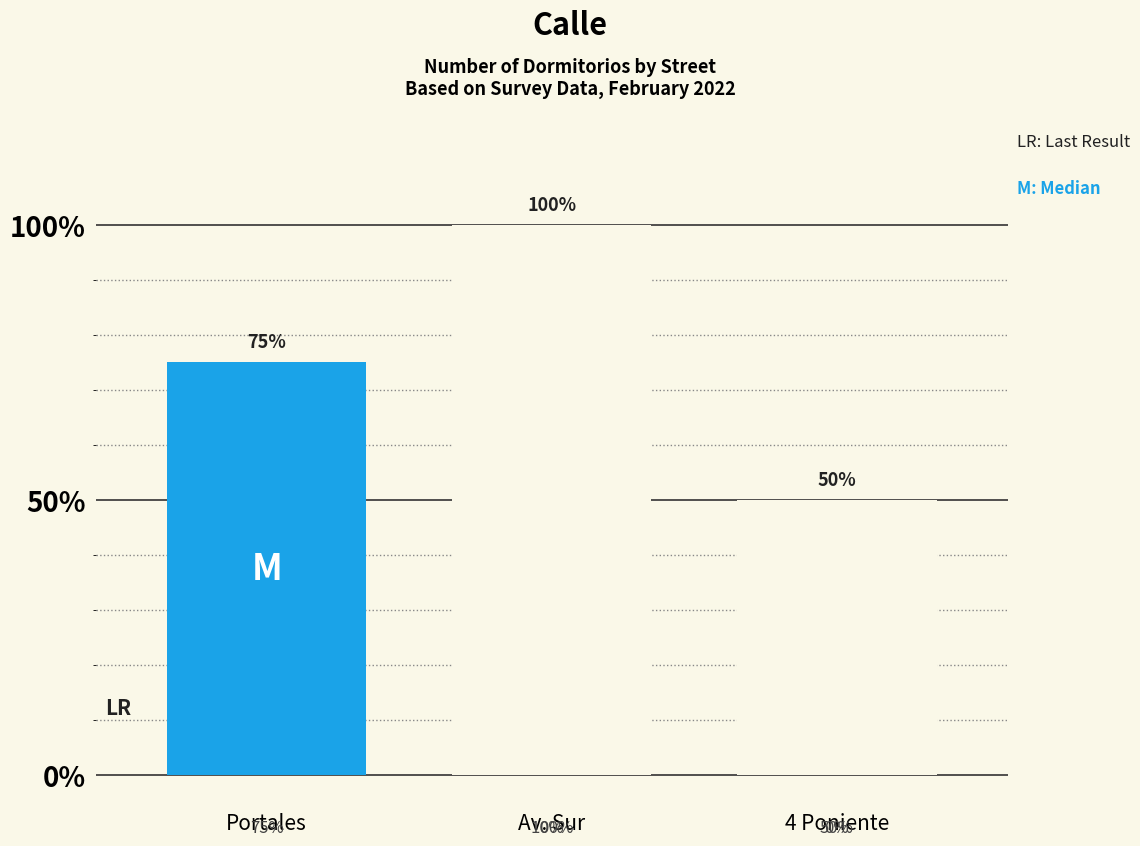

What is the change in value from Av. Sur to 4 Poniente?

-0.5